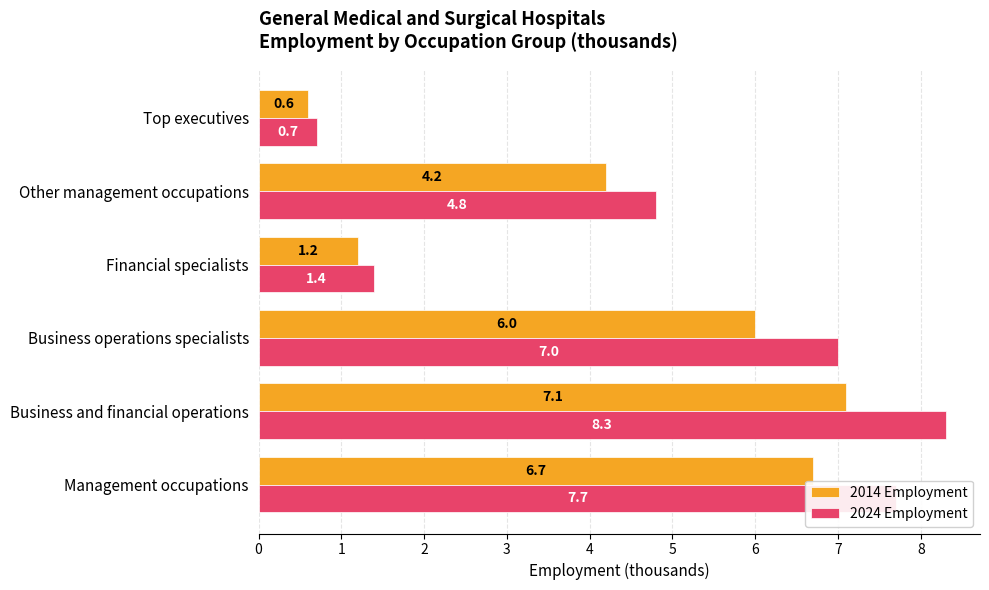

What is the approximate value of 2024 Employment at Management occupations?

7.7